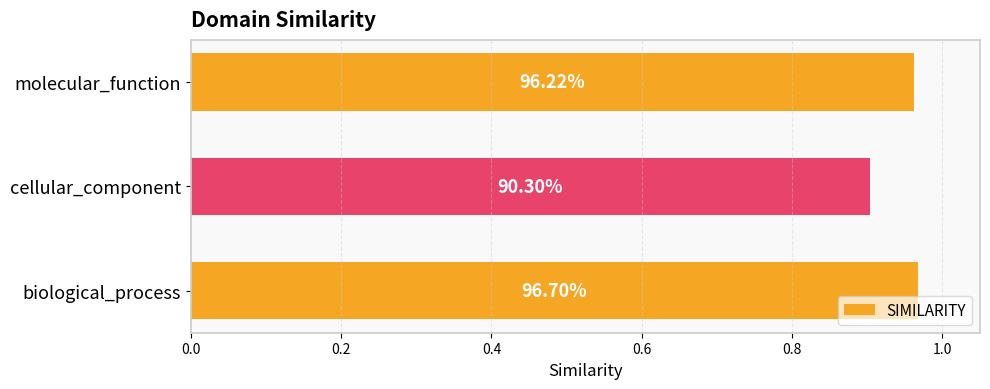

Are the bars grouped side by side (vs. stacked)?

No